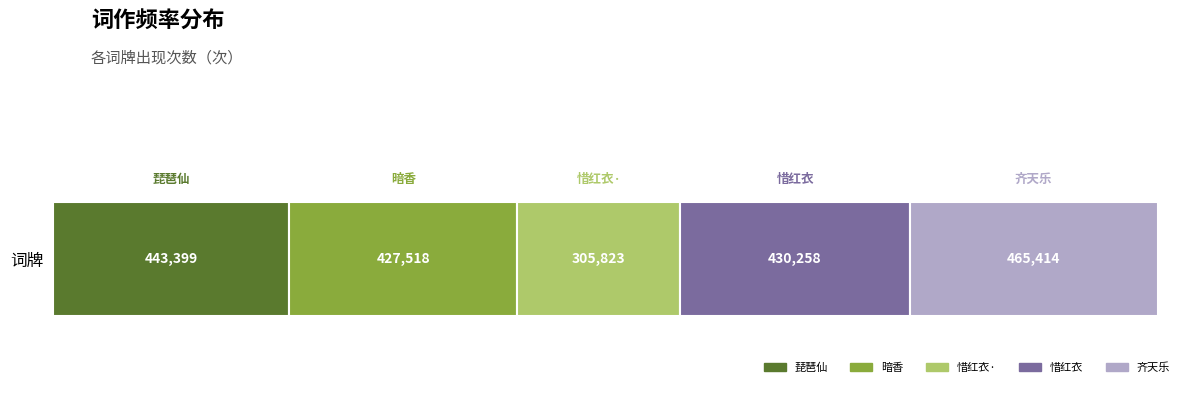

The 琵琶仙 series shows 443399 at 词牌. True or false?

True